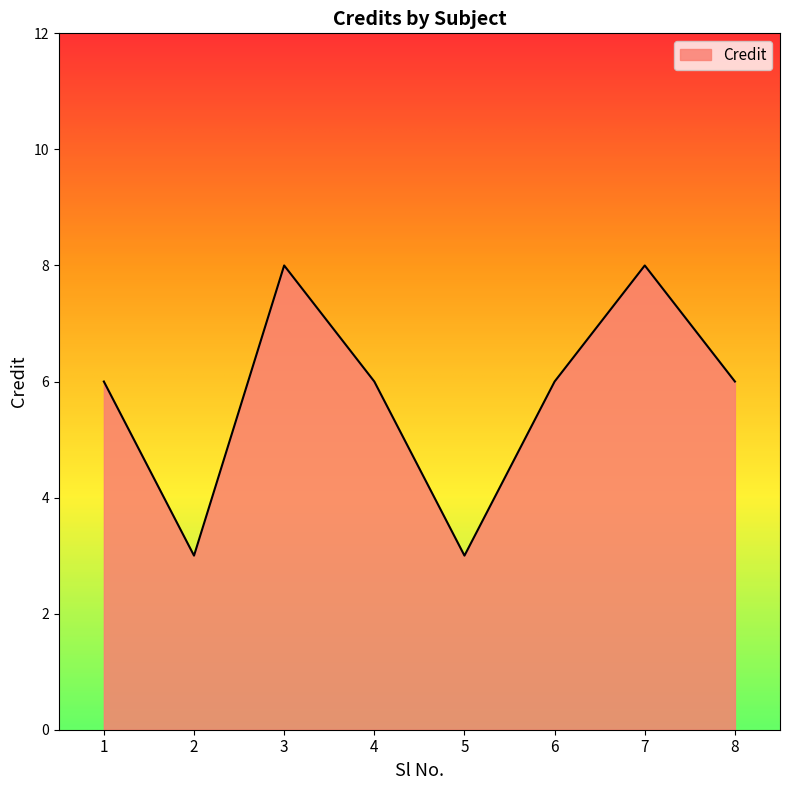

What is the sum of the values at 5 and 3?

11